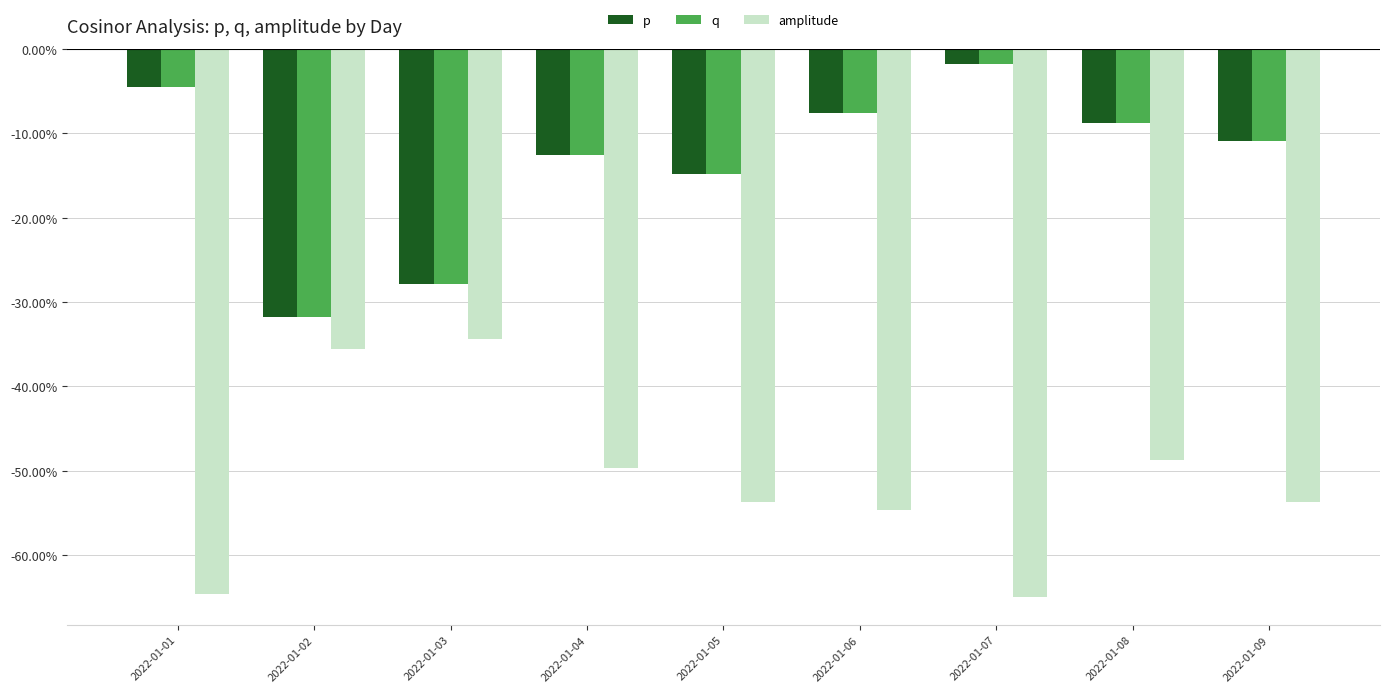

What is the sum of the p values at 2022-01-02 and 2022-01-06?

-0.4